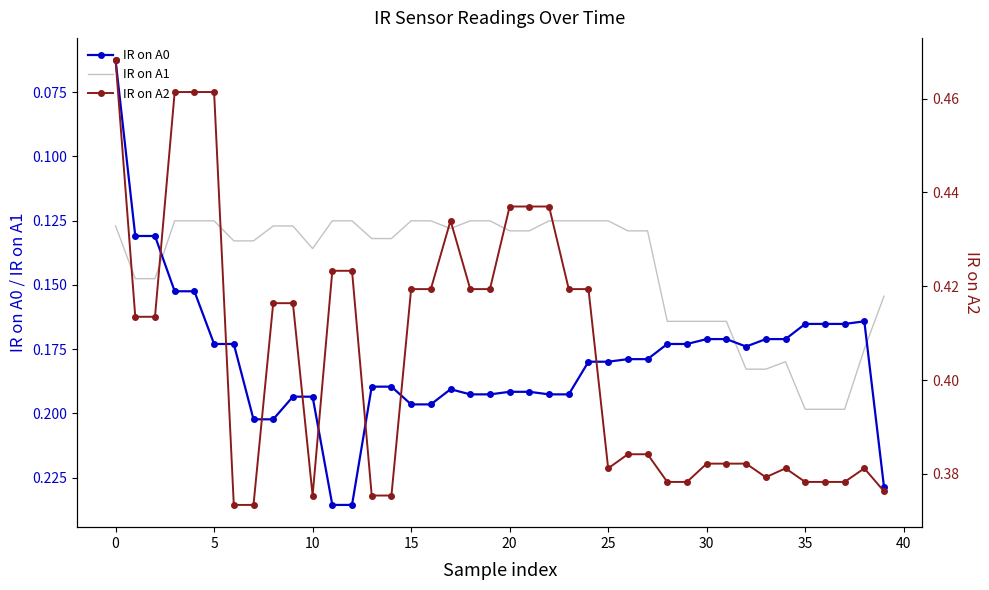

True or false: IR on A0 has a value of 0.2 at 34.

True